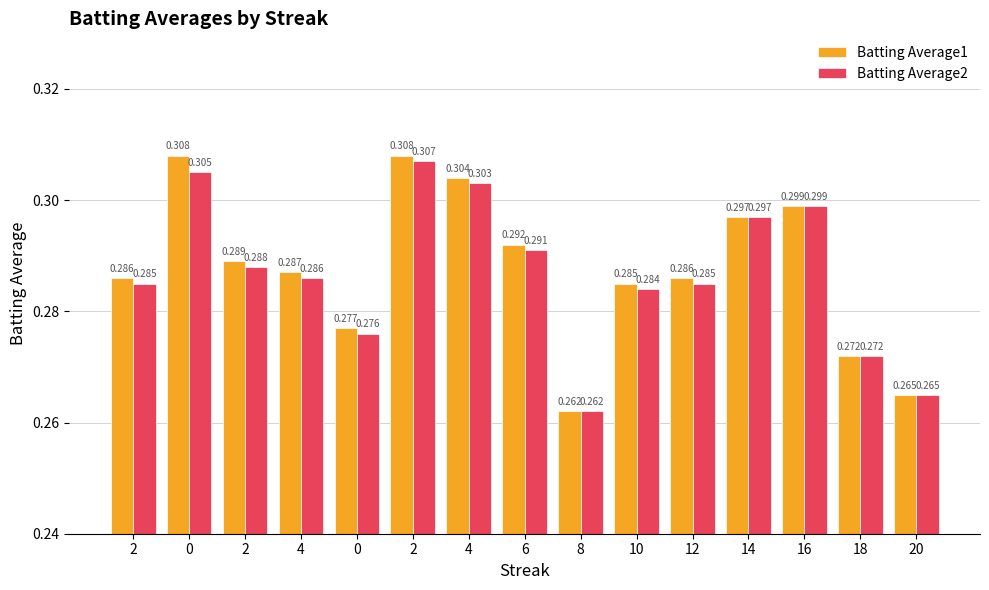

Reading left to right, list all the values displayed in this chart.

Batting Average1: 0.3	0.3	0.3	0.3	0.3	0.3	0.3	0.3	0.3	0.3	0.3	0.3	0.3	0.3	0.3
Batting Average2: 0.3	0.3	0.3	0.3	0.3	0.3	0.3	0.3	0.3	0.3	0.3	0.3	0.3	0.3	0.3